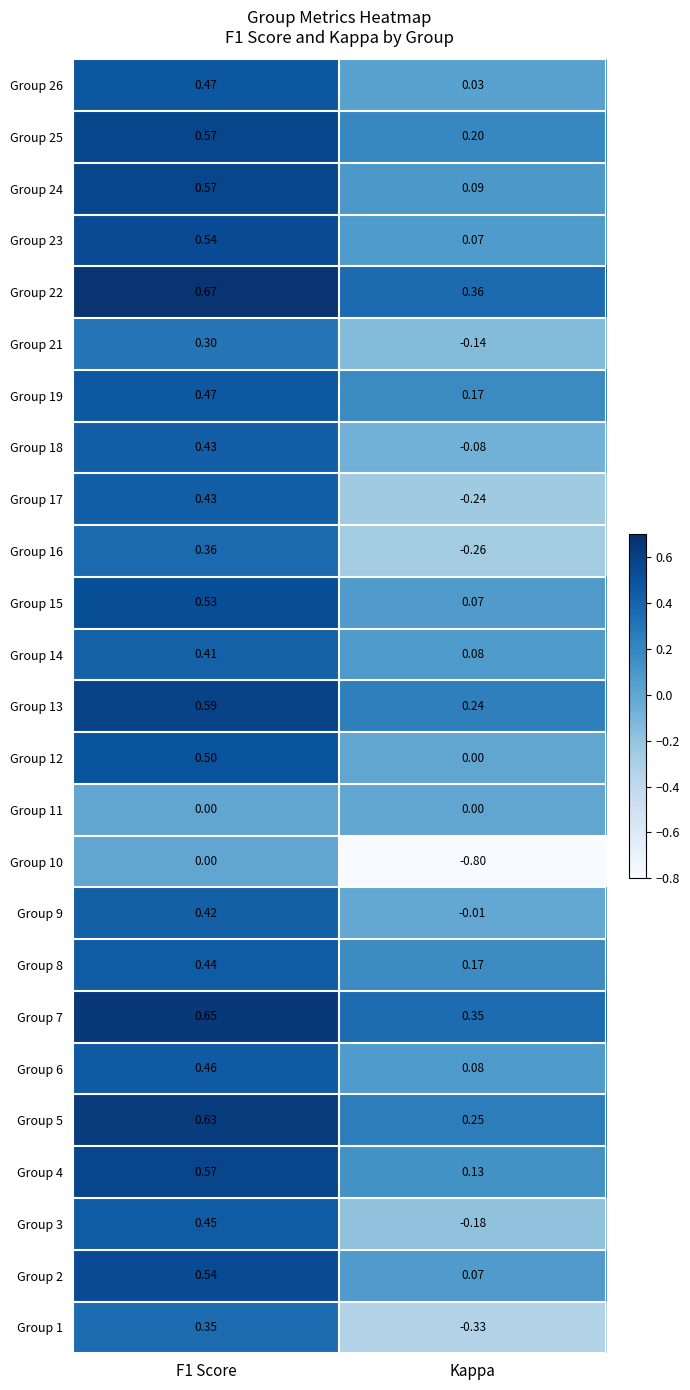

At which label is Group 22 closest to 0?

Kappa